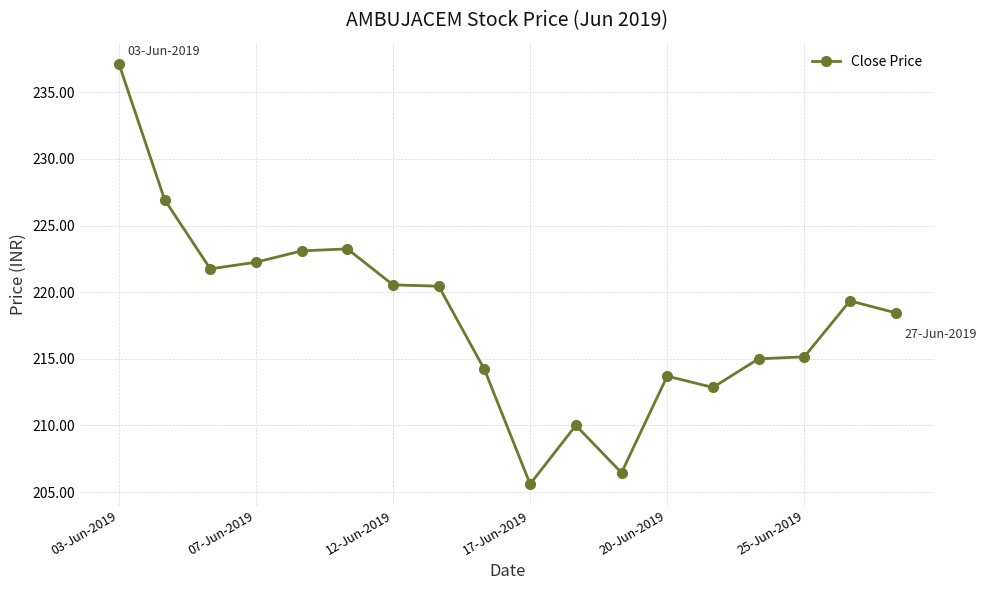

What is the difference between the second highest and second lowest values?

20.5